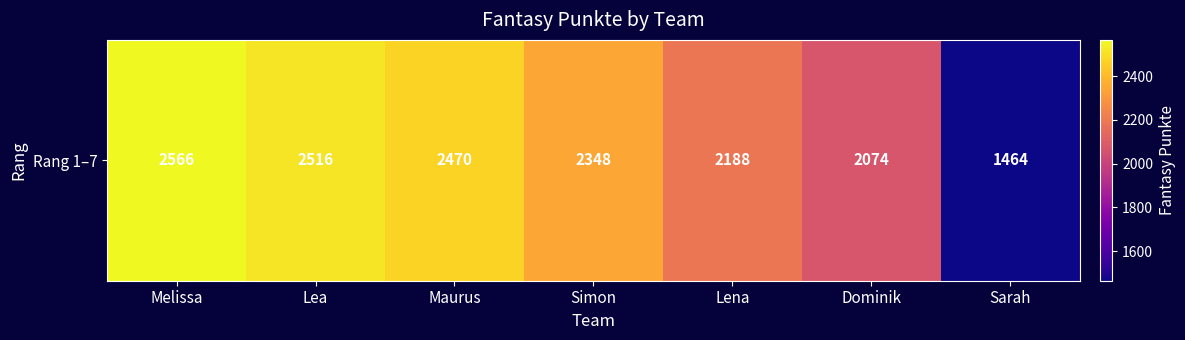

Reading left to right, list all the values displayed in this chart.

Melissa=2566	Lea=2516	Maurus=2470	Simon=2348	Lena=2188	Dominik=2074	Sarah=1464